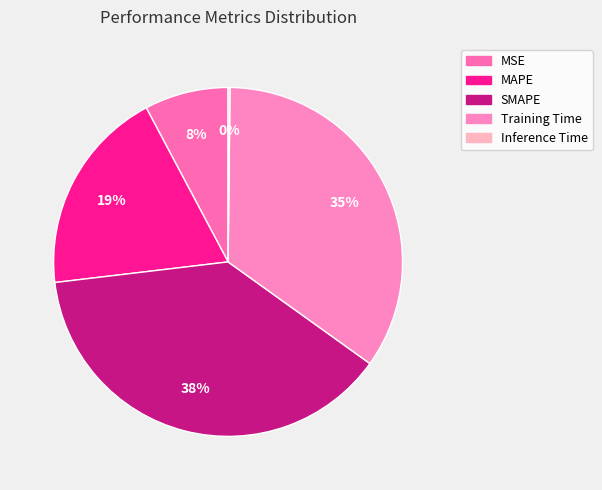

How many slices are in this pie chart?

5